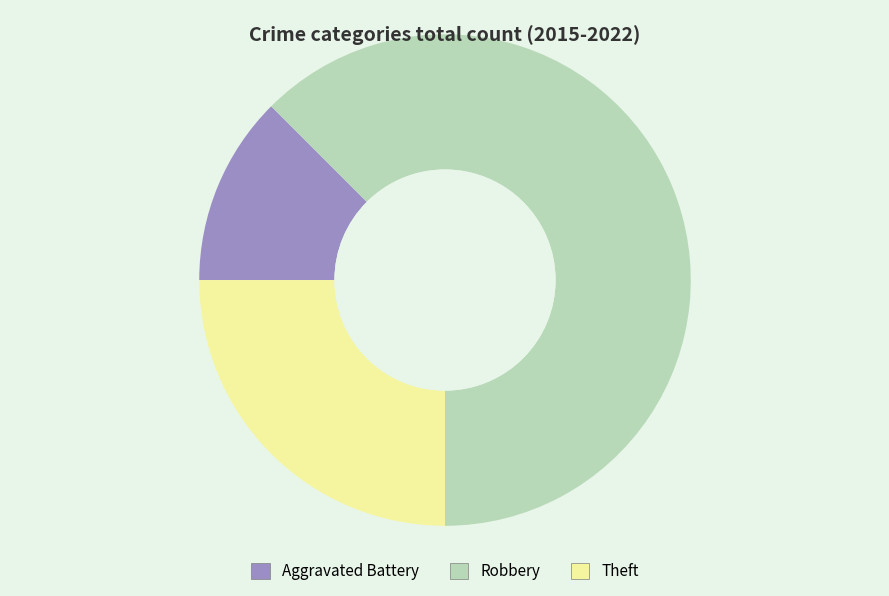

Which slice is the smallest?

Aggravated Battery